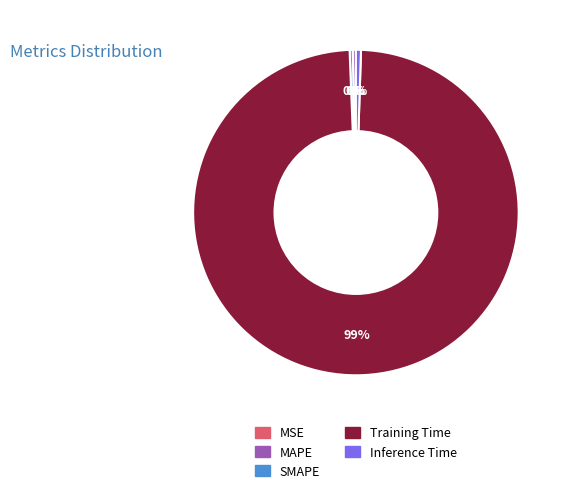

Is the sum of Training Time and SMAPE greater than half?

Yes